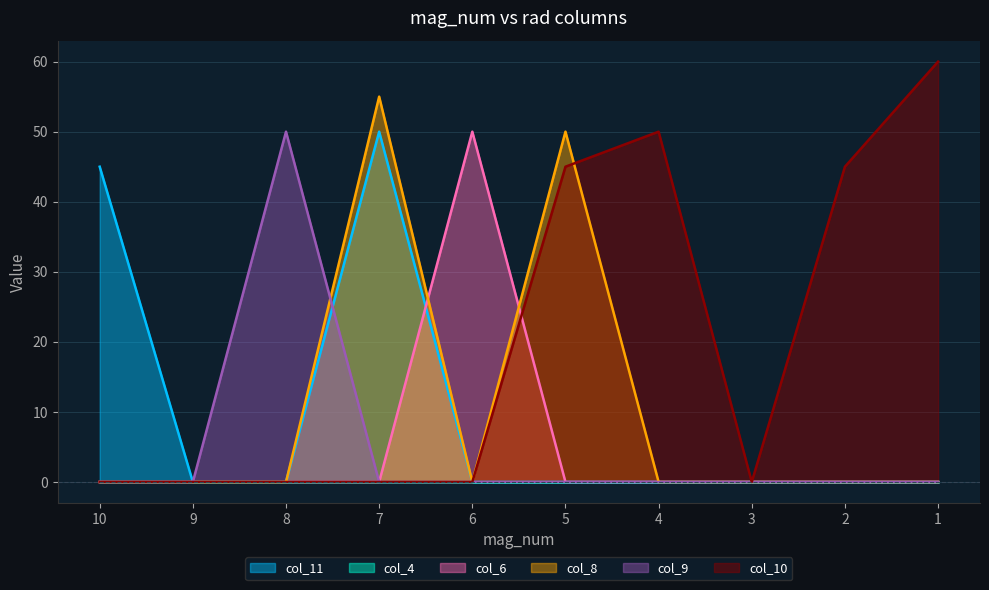

At which category is the sum across all series the highest?

7